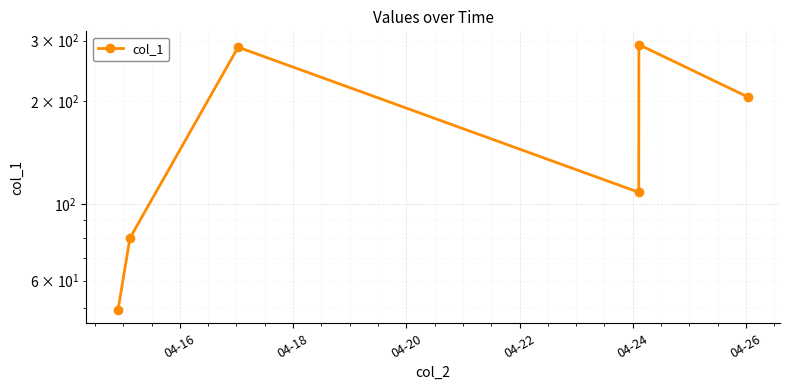

True or false: the data shows 291.9 at 04-24.

True